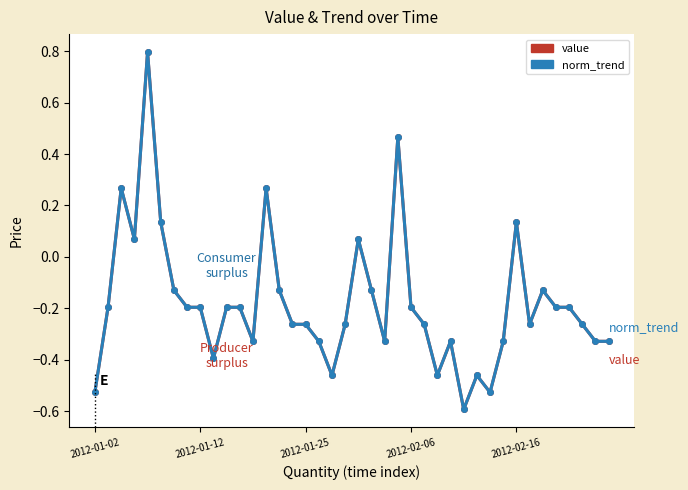

What is the value of the norm_trend point at the 34th from the left?

-0.3